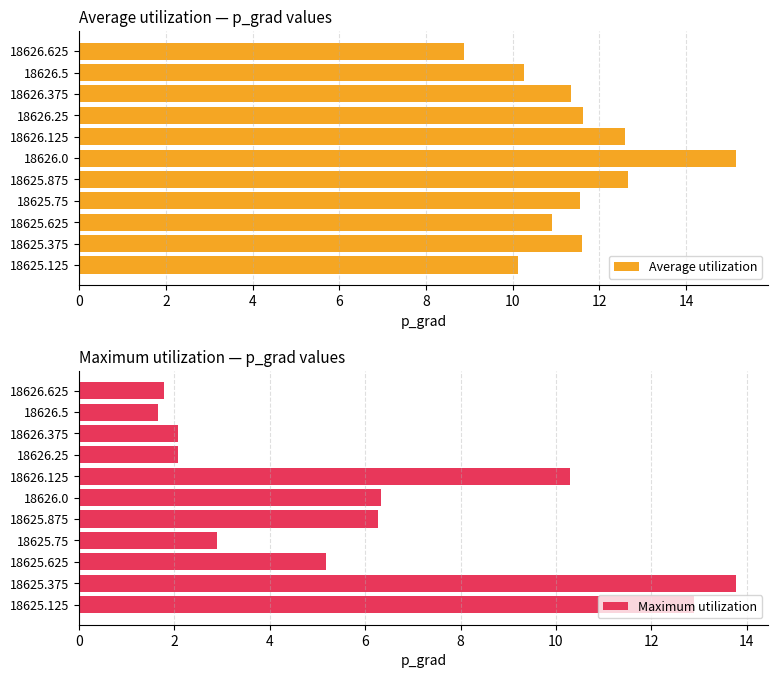

How many bars are there in total?

22